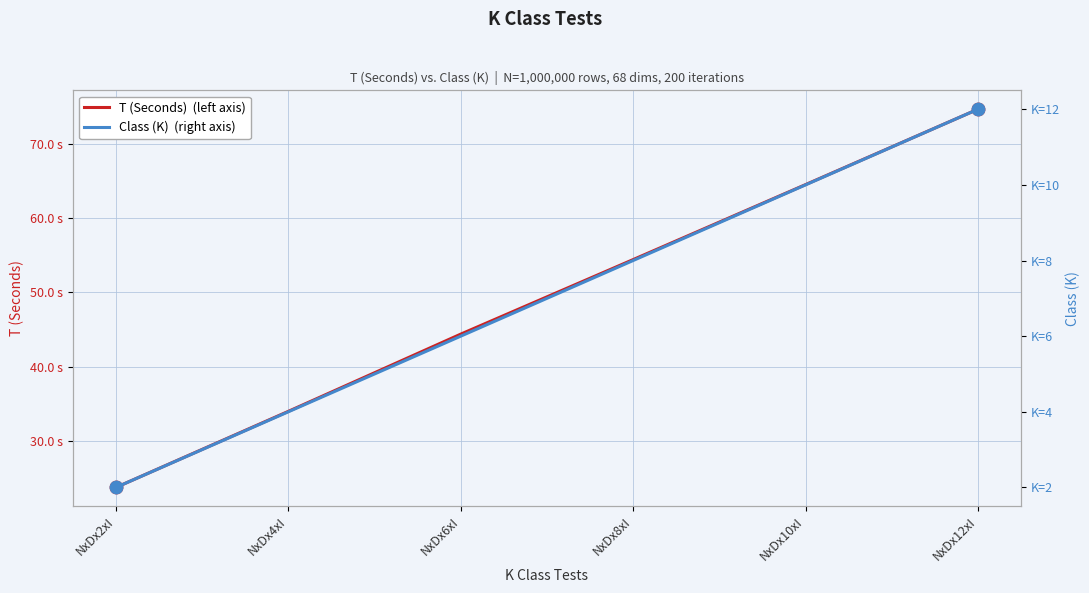

Which series contains the lowest Y value?

Class (K)